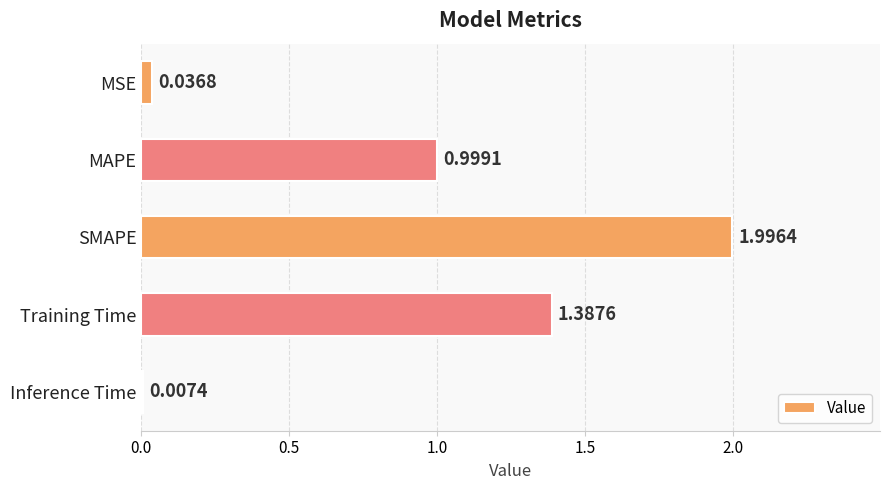

What is the sum of all values?

4.4